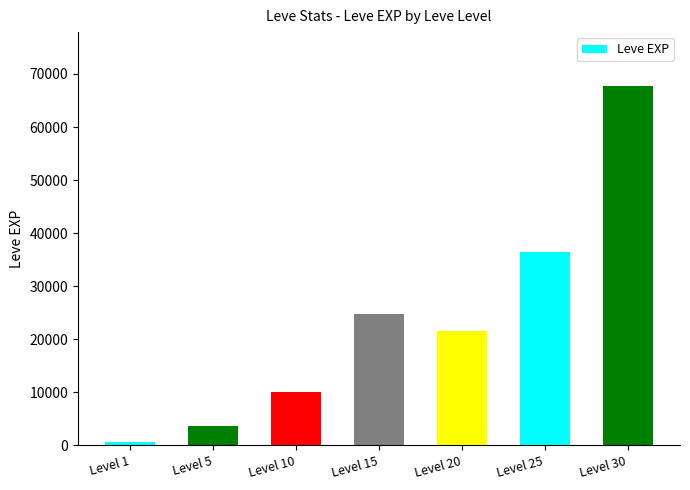

The value at Level 20 is 37344. True or false?

False